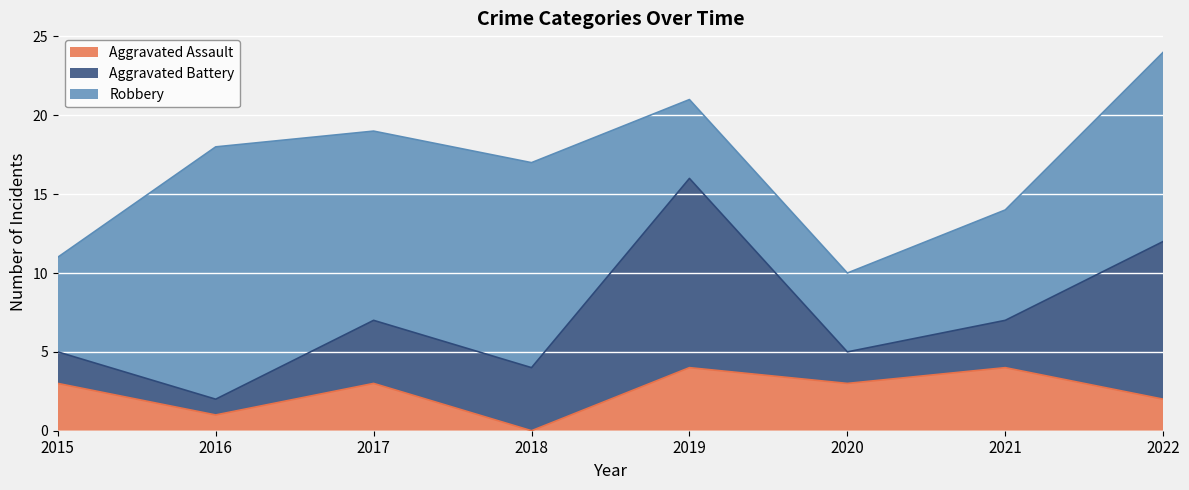

Rank the categories by Aggravated Battery value from highest to lowest.

2019, 2022, 2017, 2018, 2021, 2015, 2020, 2016